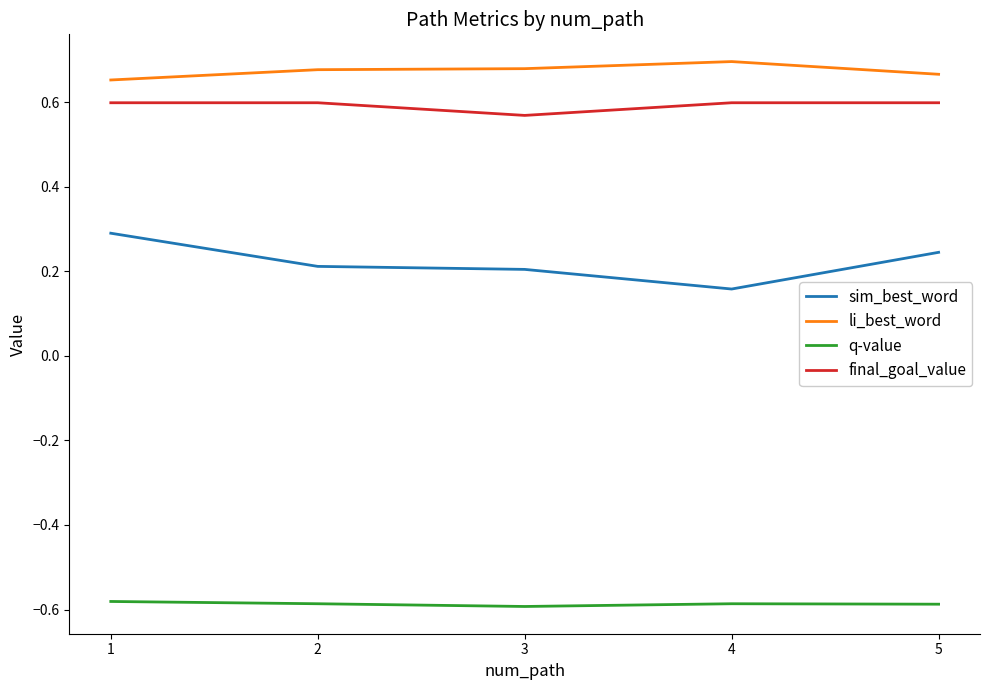

True or false: sim_best_word has a value of 0.2 at 4.

True